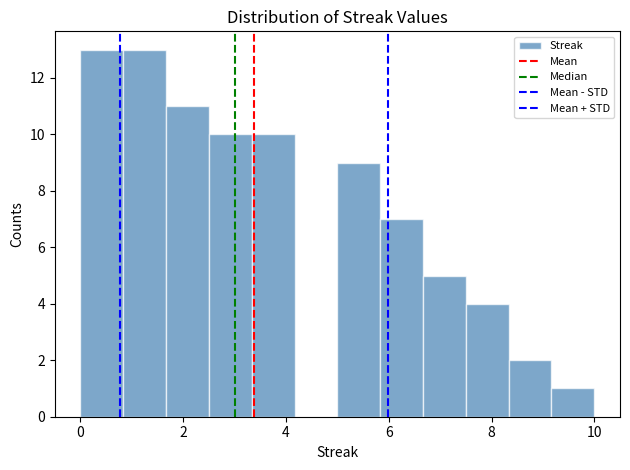

Reading left to right, transcribe this chart: for each bar, give the range it covers on the x-axis and its height. Neither the bar edges nor the heights are printed on the chart, so give them approximately, as read against the axes.

0.0 to 0.8: 13
0.8 to 1.6: 13
1.6 to 2.6: 11
2.6 to 3.4: 10
3.4 to 4.2: 10
4.2 to 5.0: 0
5.0 to 5.8: 9
5.8 to 6.6: 7
6.6 to 7.6: 5
7.6 to 8.4: 4
8.4 to 9.2: 2
9.2 to 10.0: 1